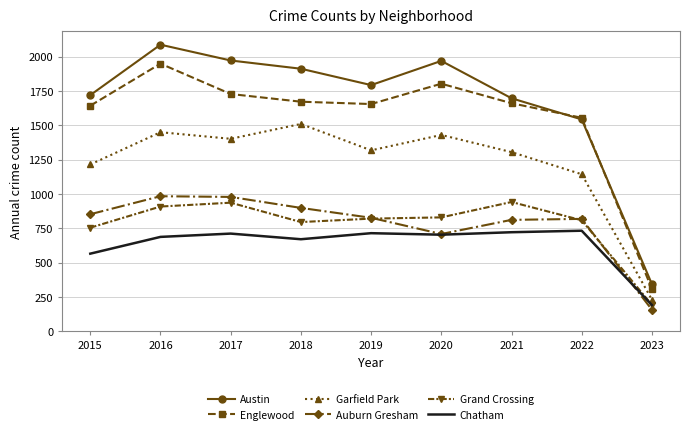

In Grand Crossing, how many points are lower than both neighbors (excluding endpoints)?

1